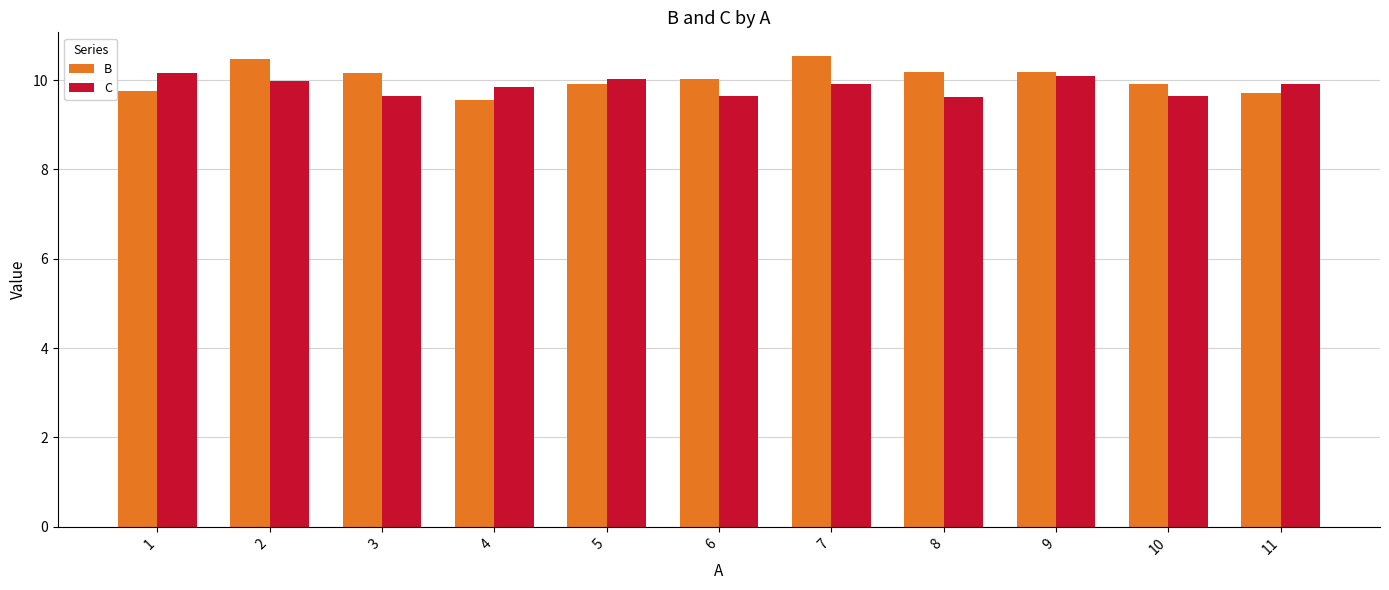

What is the difference between the second highest and minimum values in the B series?

0.9